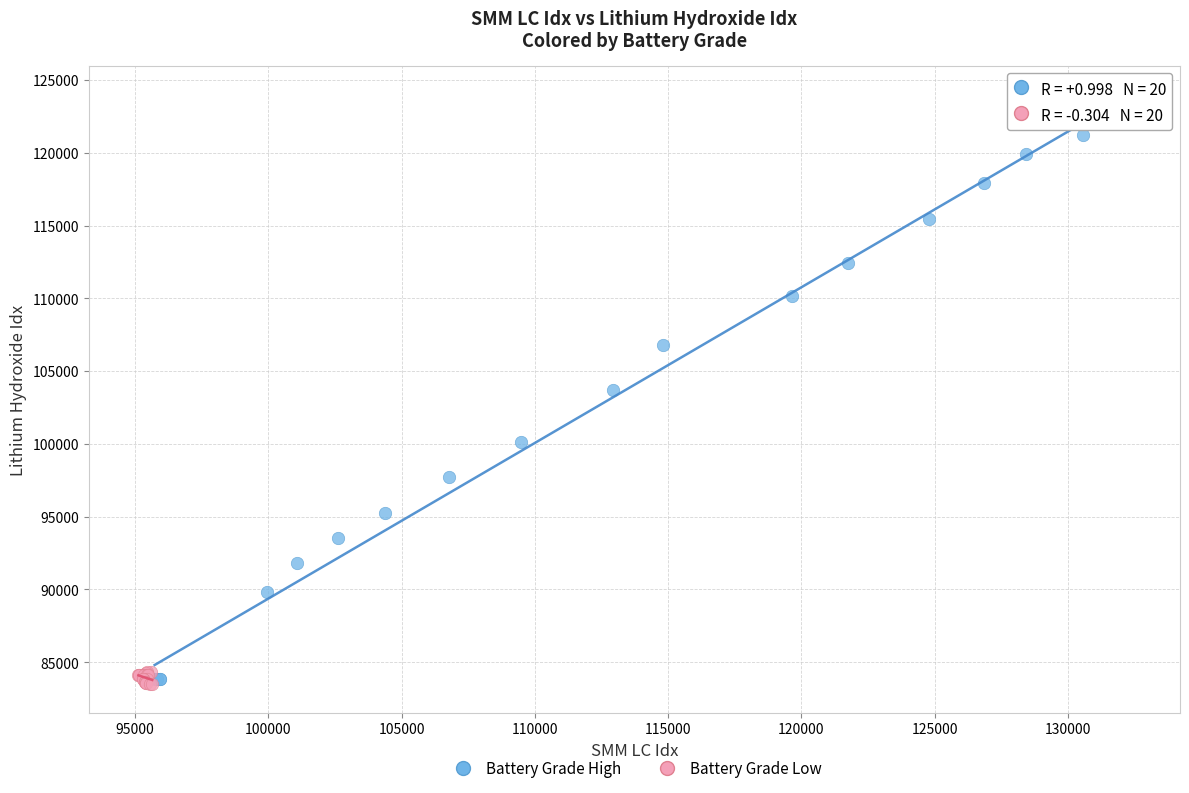

Which series has the widest spread of Y values?

Battery Grade High